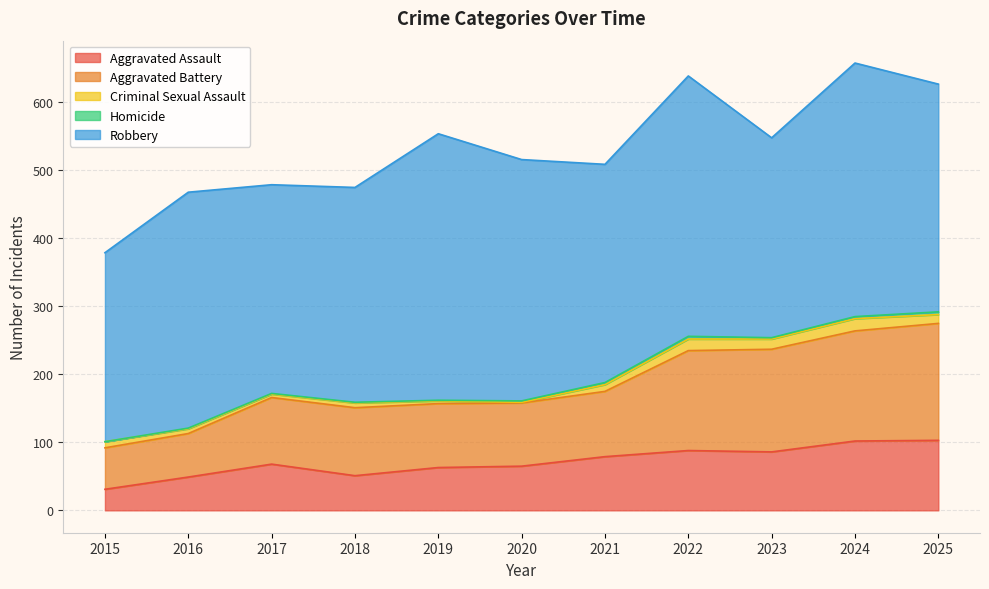

True or false: Robbery and Criminal Sexual Assault intersect in this chart.

False